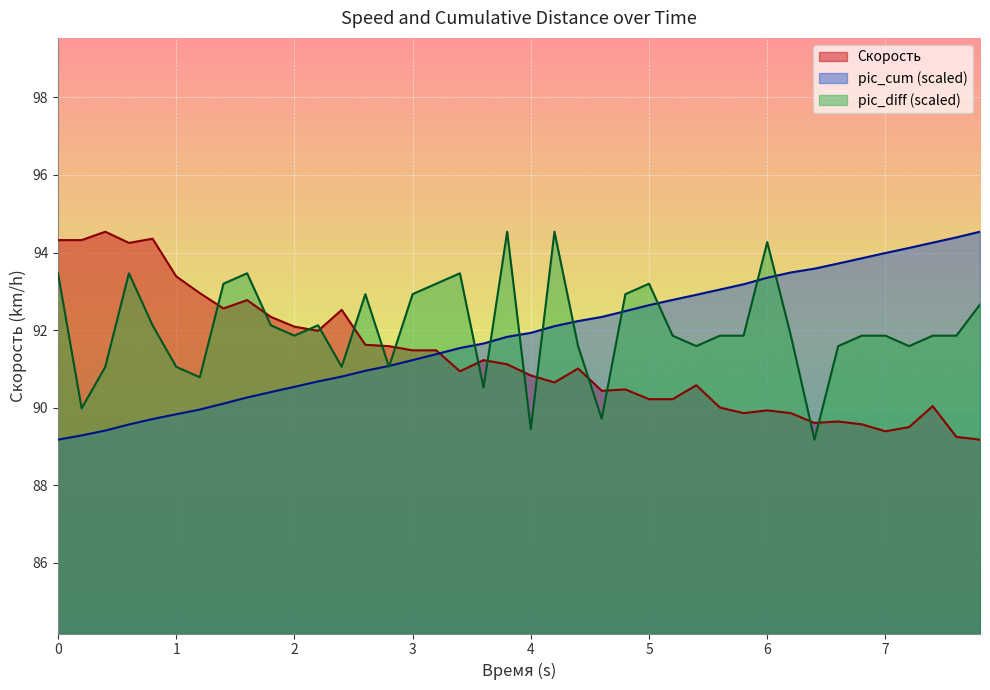

List the series in order of their peak value, lowest first.

Скорость, pic_diff, pic_cum